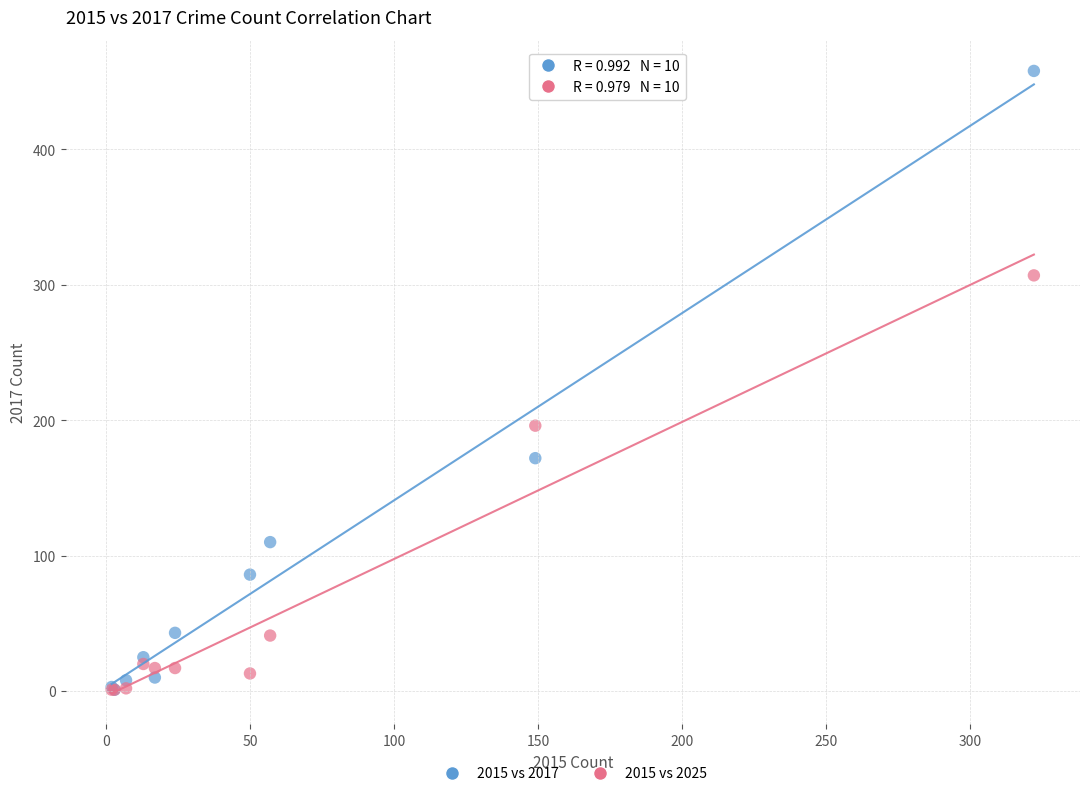

Across all series, what Y value is closest to 229?

196